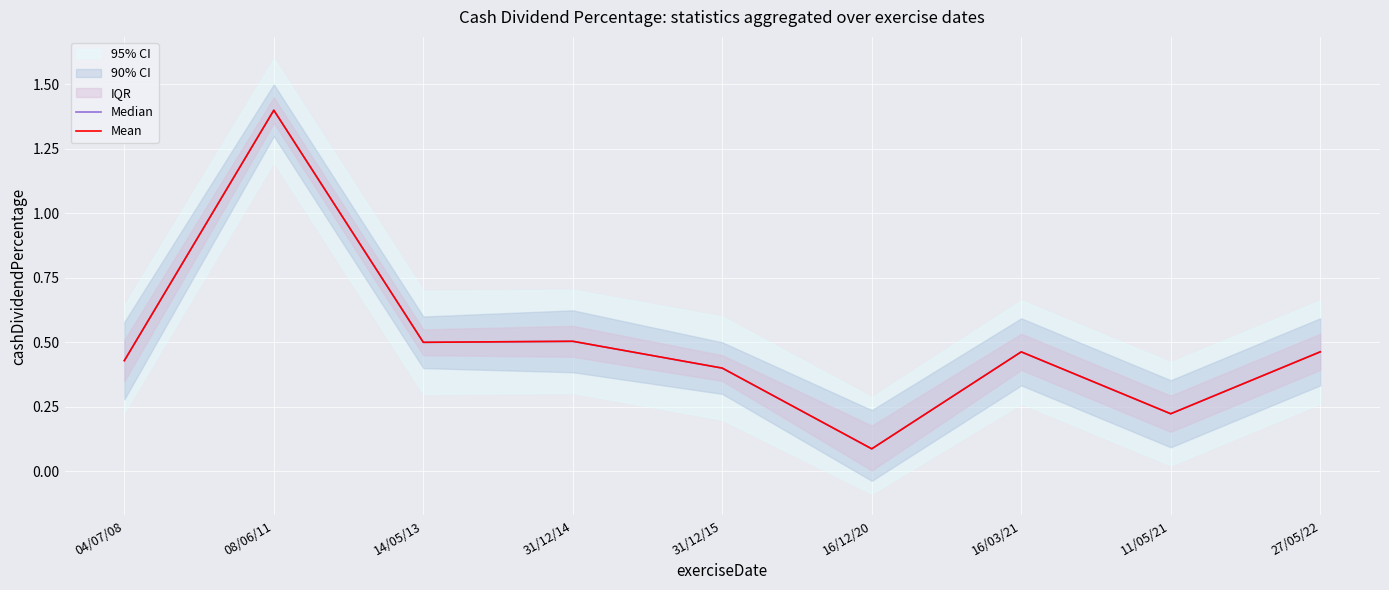

What is the value of the Median point at the 8th from the left?

0.2